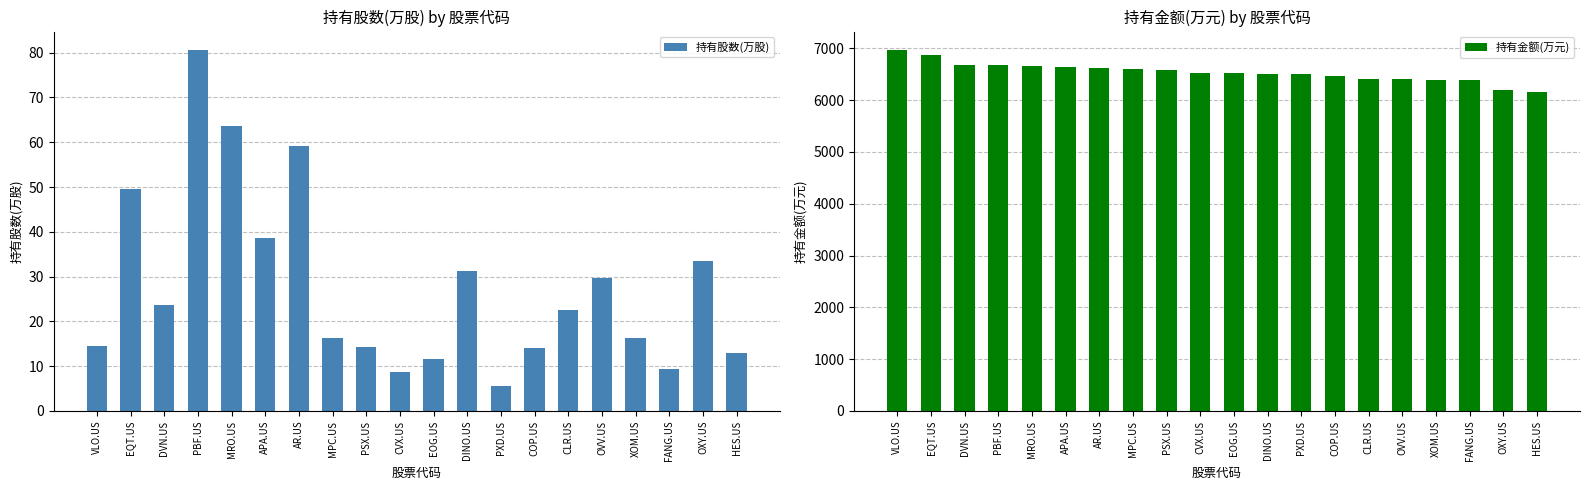

How many groups of bars are there?

20